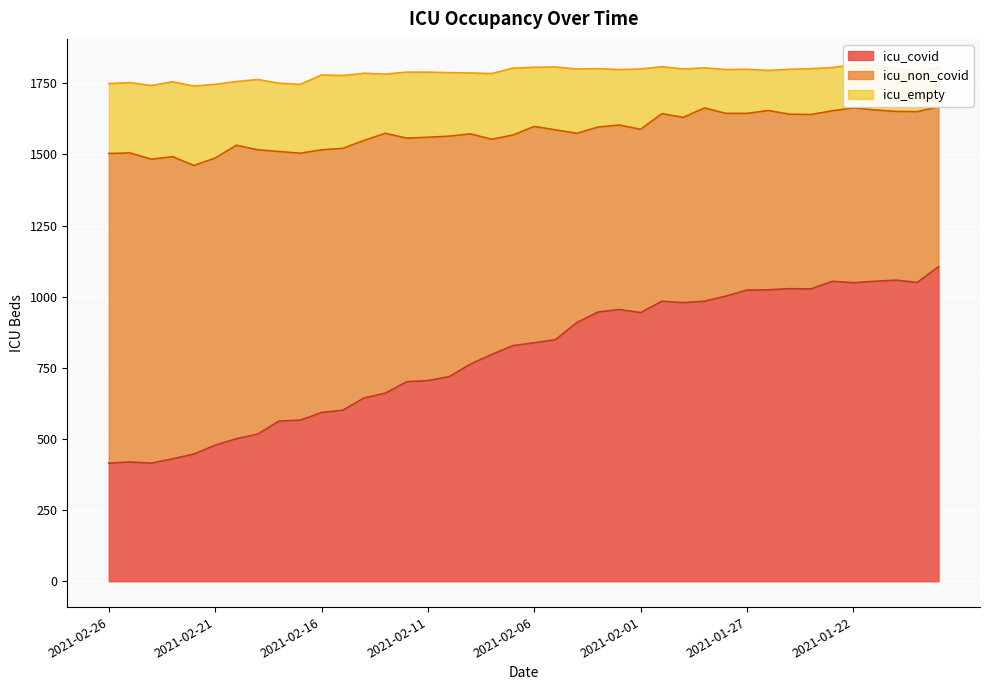

How many data points does each series have?

40